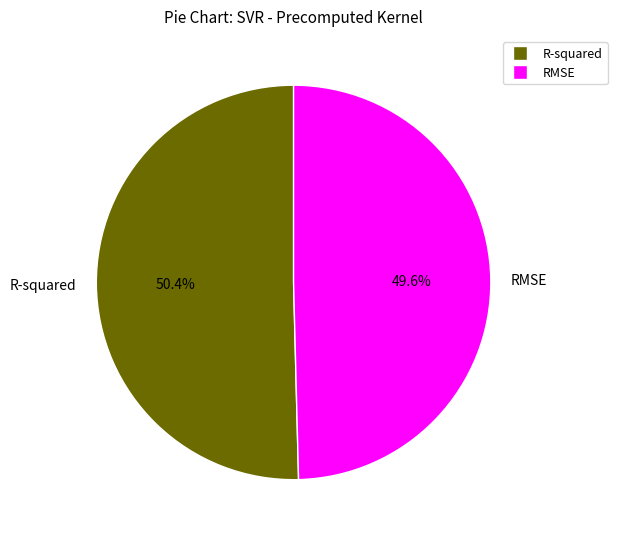

Rank the categories by value from highest to lowest.

R-squared, RMSE